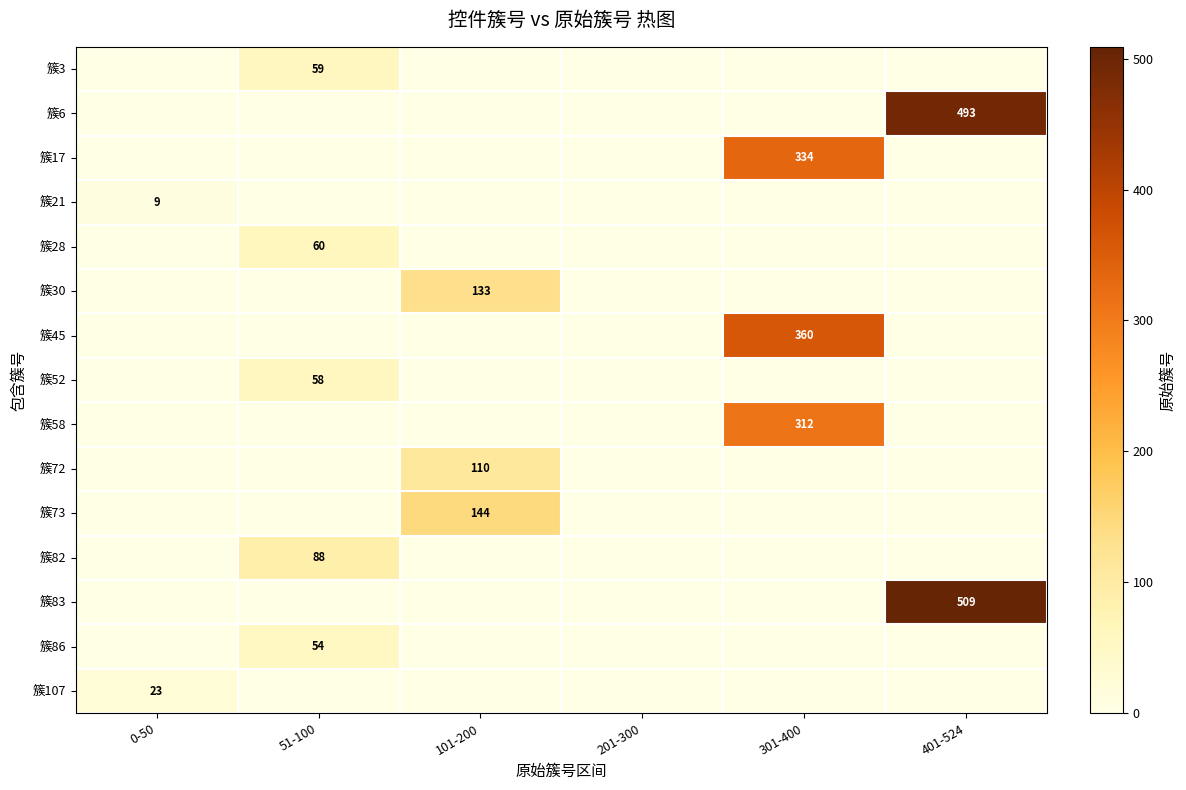

Is it true that 簇82 equals 88 at 51-100?

True